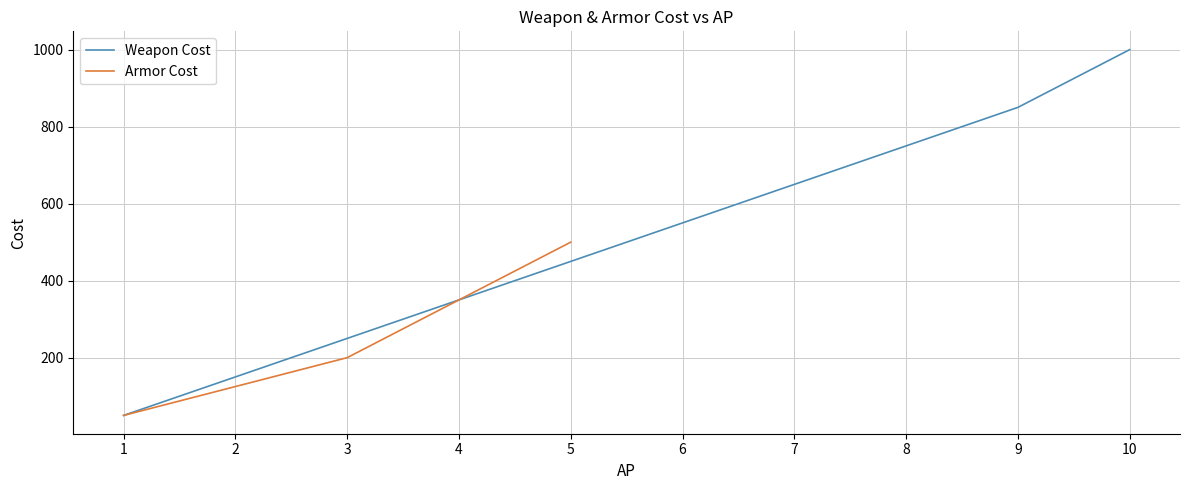

What is the sum of the Armor Cost values at 2 and 3?

325.0